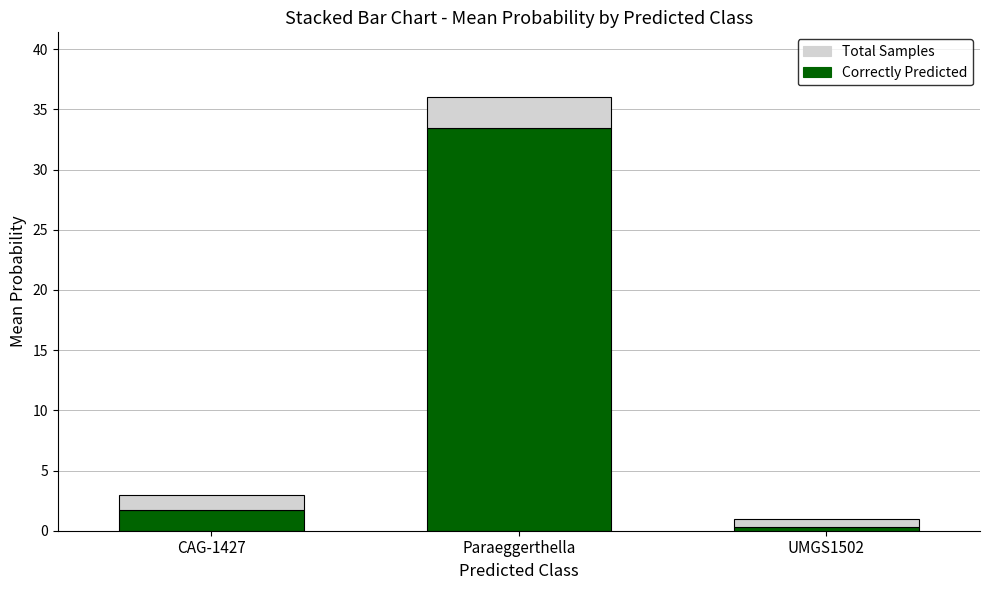

Reading left to right, what are the values for Correctly Predicted?

CAG-1427=1.7	Paraeggerthella=33.5	UMGS1502=0.3